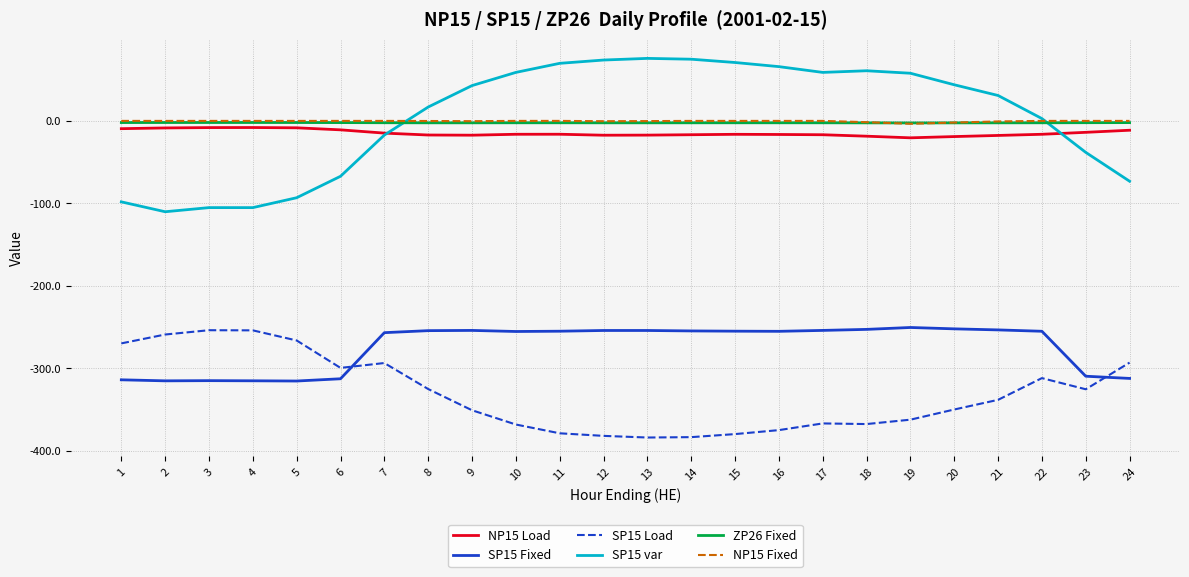

What is the average value of the NP15 Load series?

-14.7